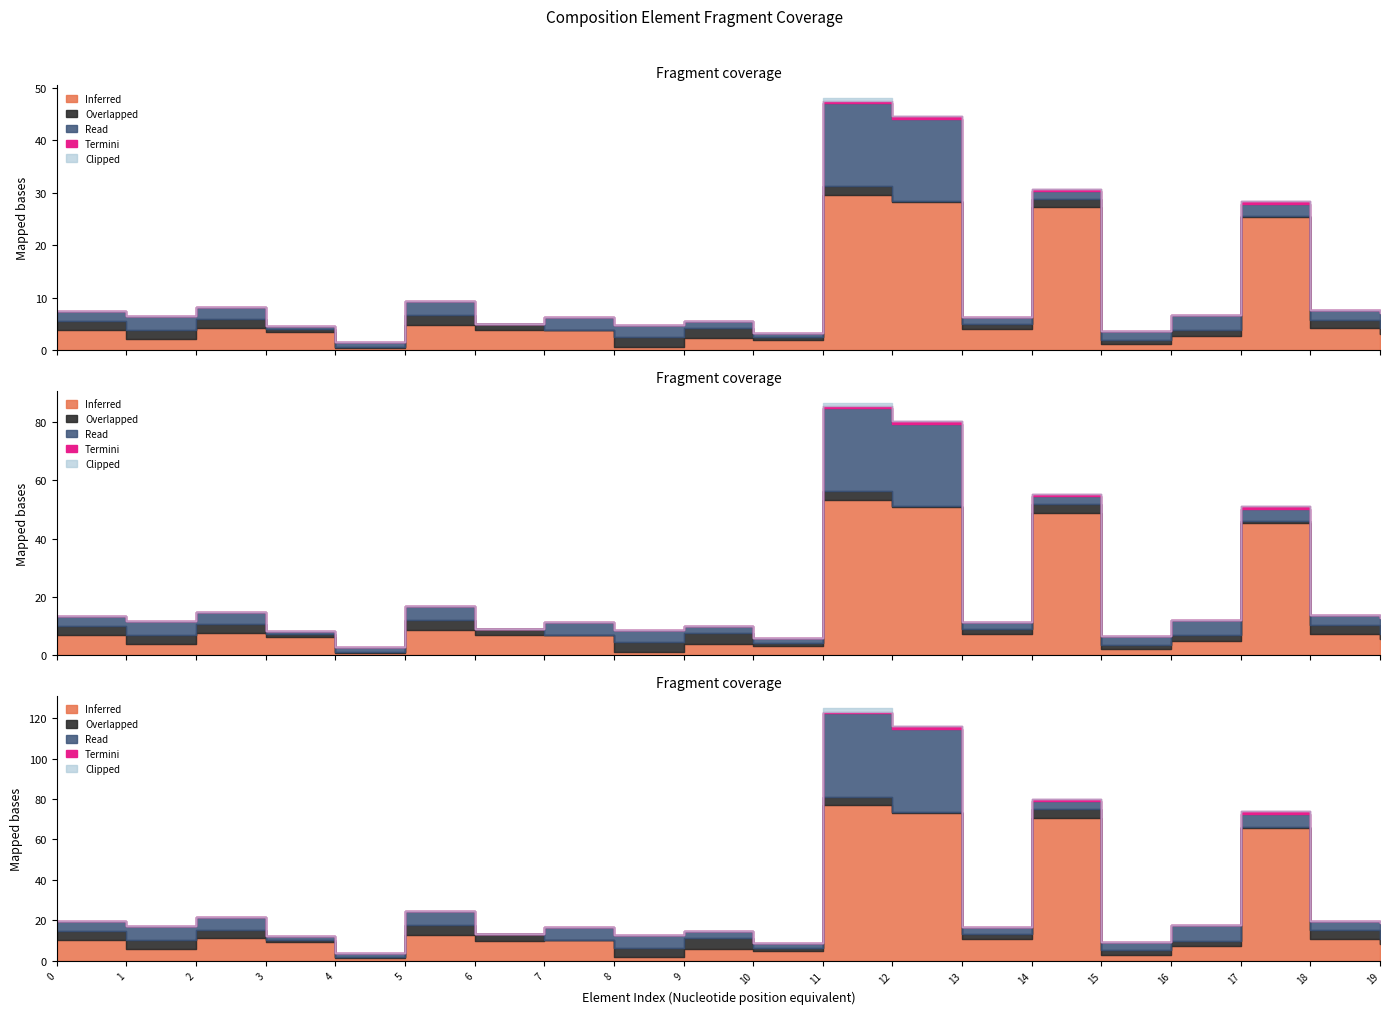

True or false: Clipped and Inferred cross at least once.

False